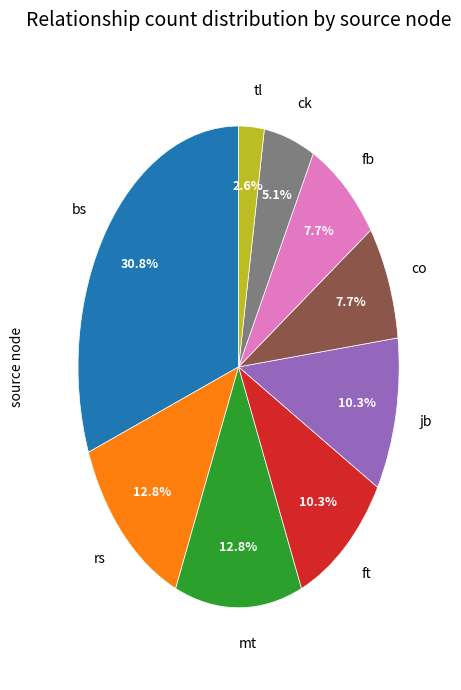

Which category has the smallest portion of the pie?

tl